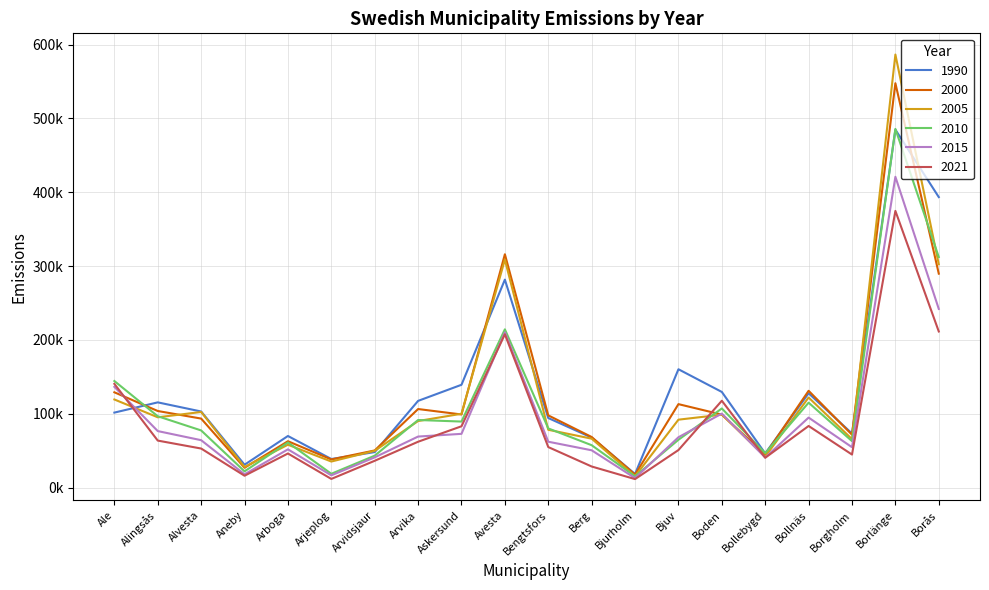

What are all the series names shown in the legend?

1990, 2000, 2005, 2010, 2015, 2021